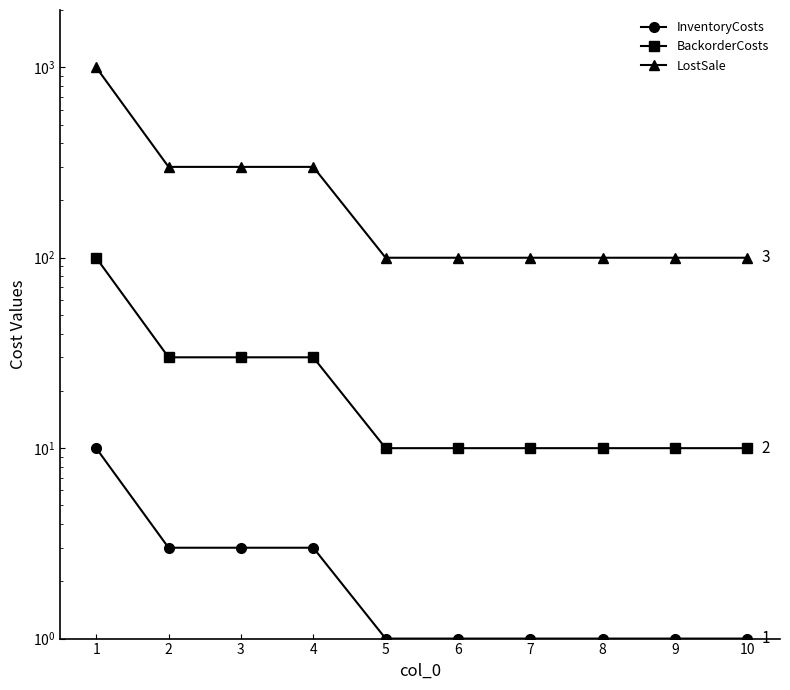

Is this an area chart (filled region under the line)?

No